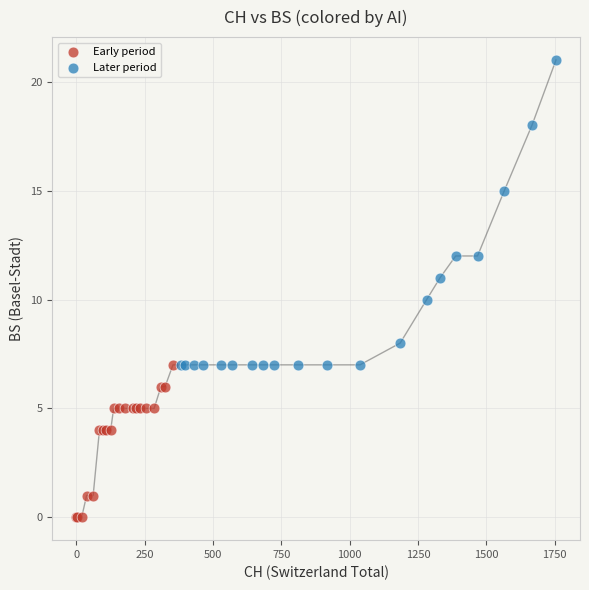

Which series contains the lowest Y value?

Early period